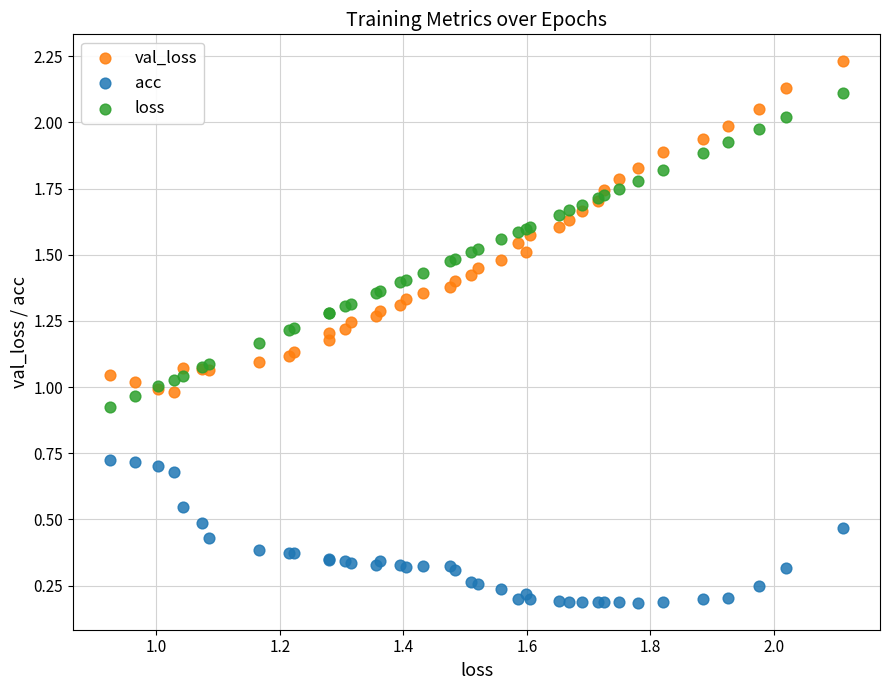

What are all the series names shown in the legend?

val_loss, acc, loss